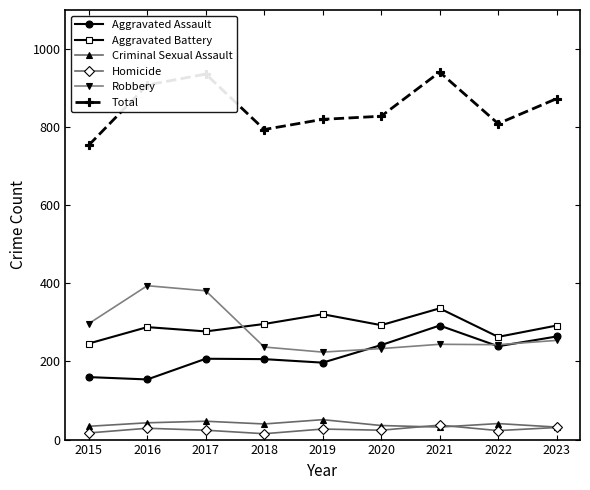

True or false: Aggravated Battery has more than 0 points higher than both neighbors.

True